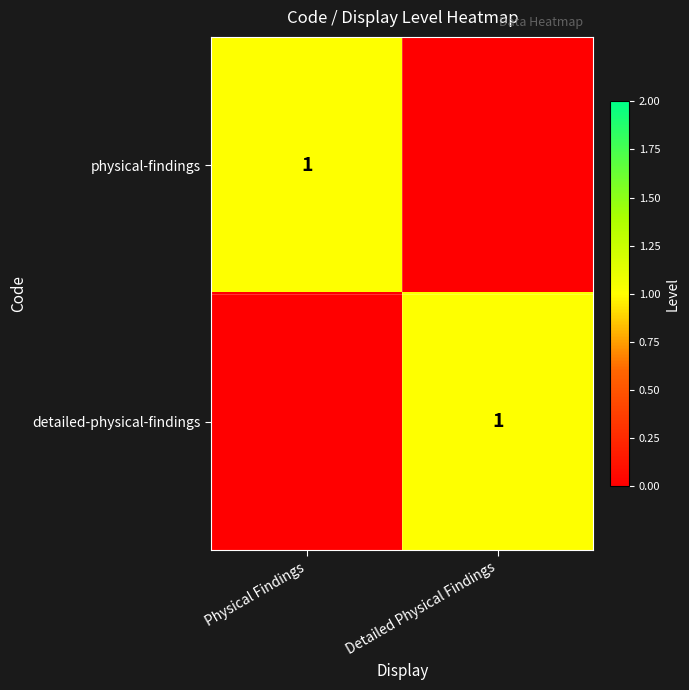

True or false: physical-findings has a value of 2 at Physical Findings.

False